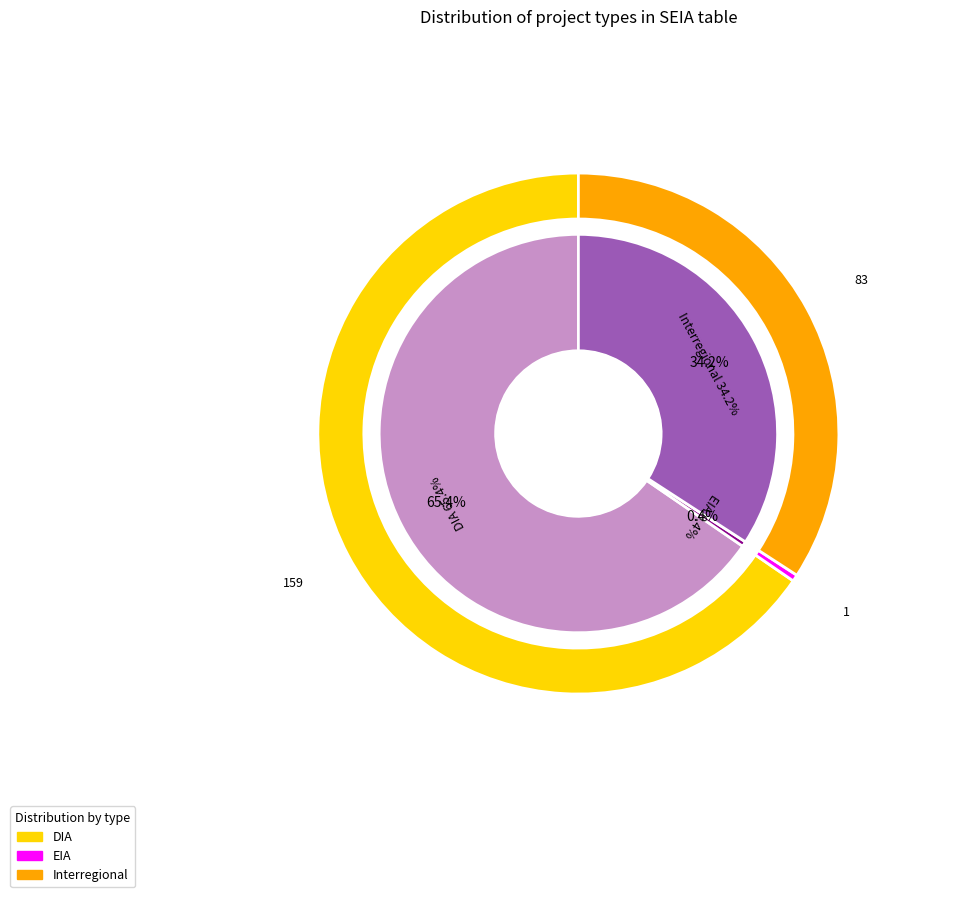

To the nearest percent, what percentage of the pie is Interregional?

34%